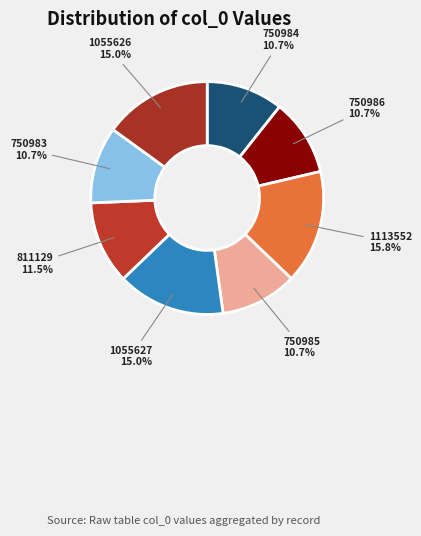

Is there a majority slice in this chart?

No